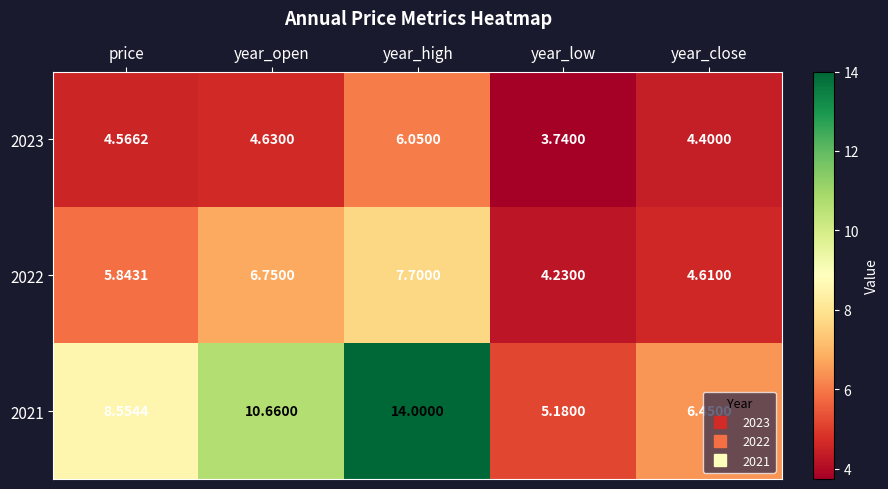

Which series changed the most between price and year_close?

2021